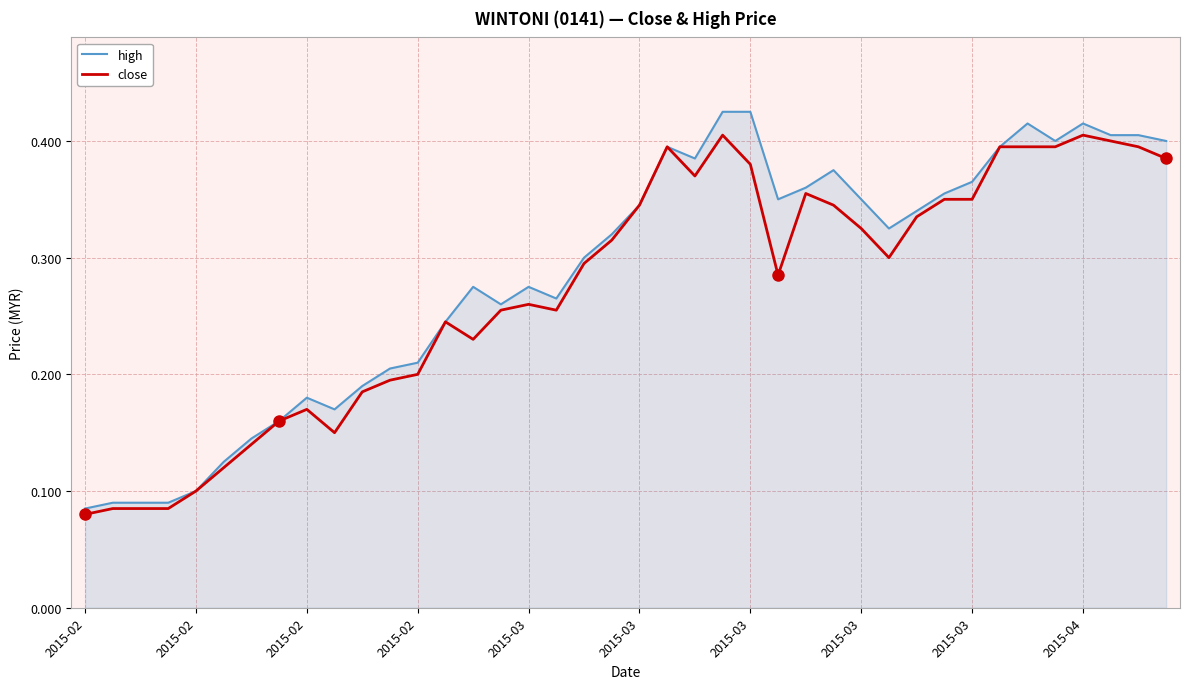

Which series has the widest spread of values?

high